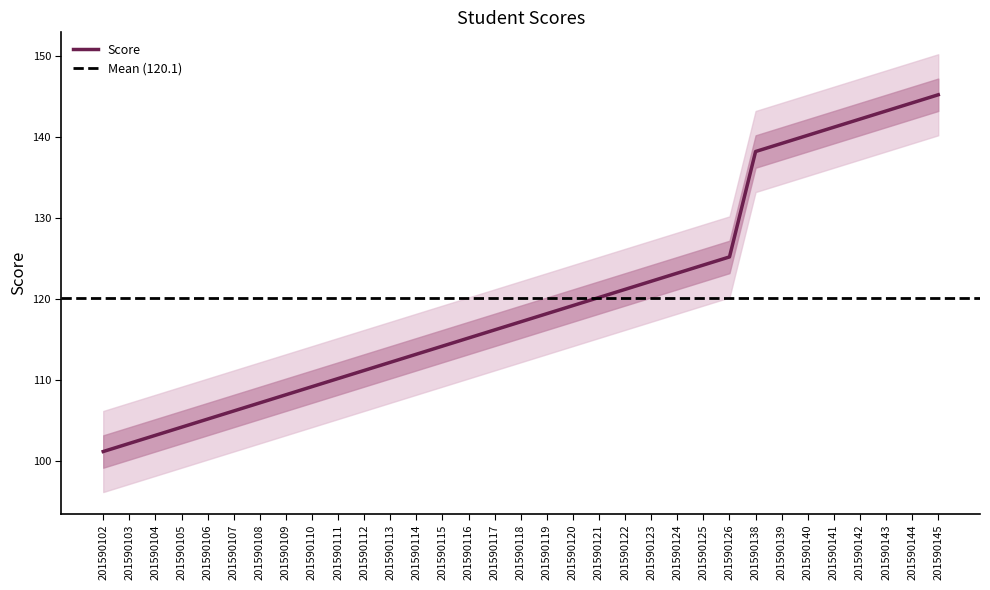

True or false: there are more than 0 points higher than both neighbors.

False